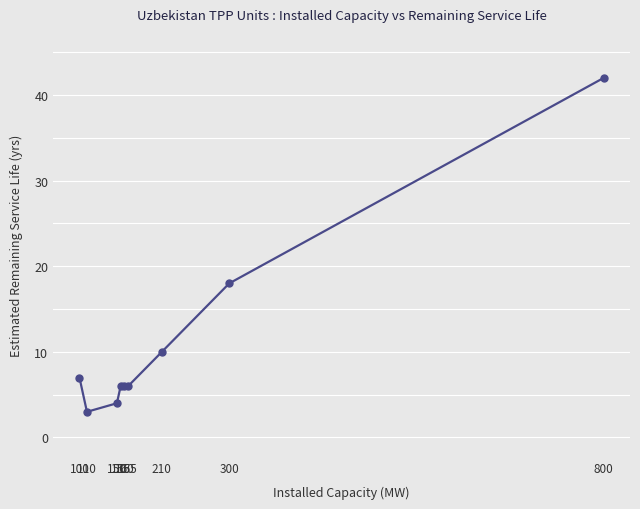

Does the chart have visible grid lines?

No